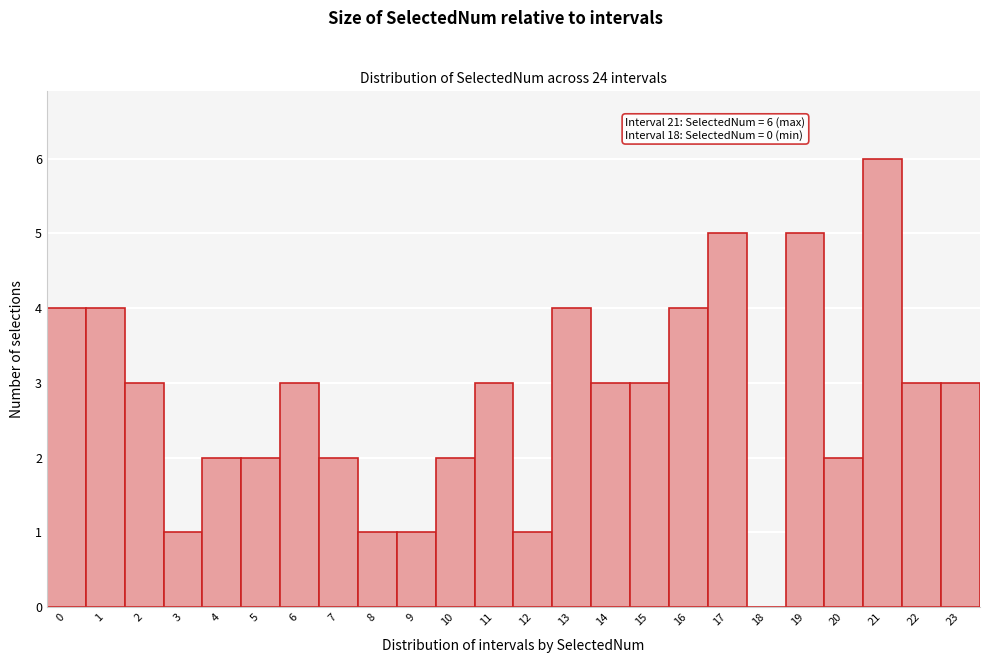

Over which range of the x-axis is the bar tallest?

20.5 to 21.5